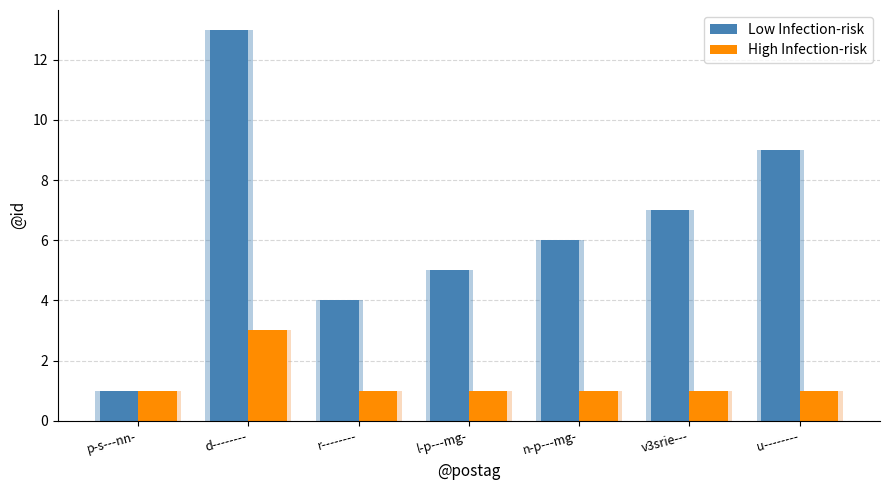

At which label does Low Infection-risk first exceed 6?

d--------